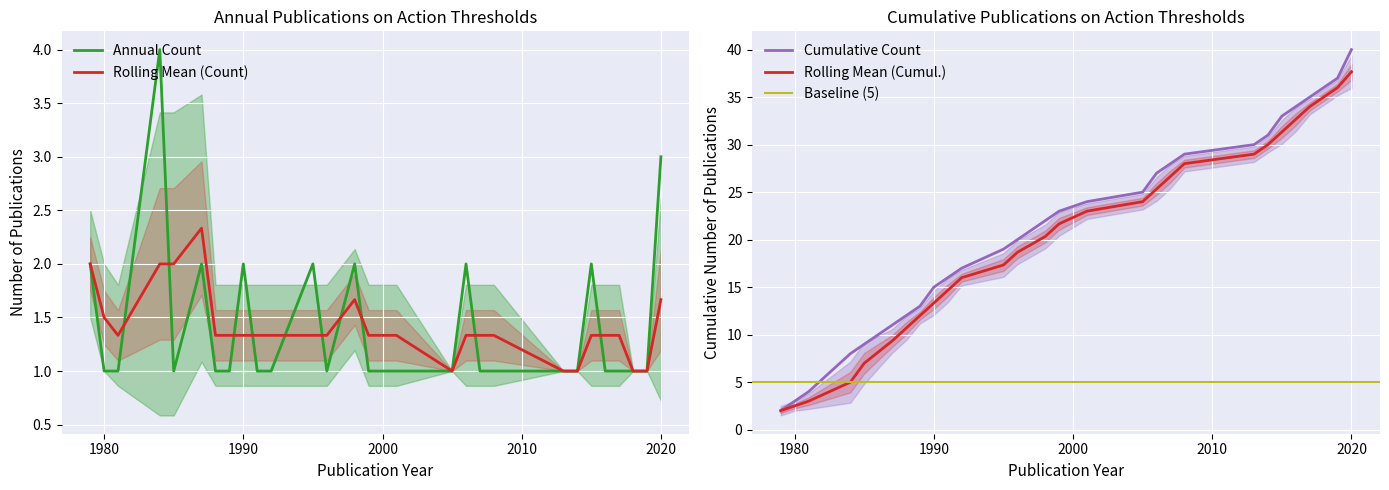

What is the lowest value of the Rolling Mean (Count) series?

1.0